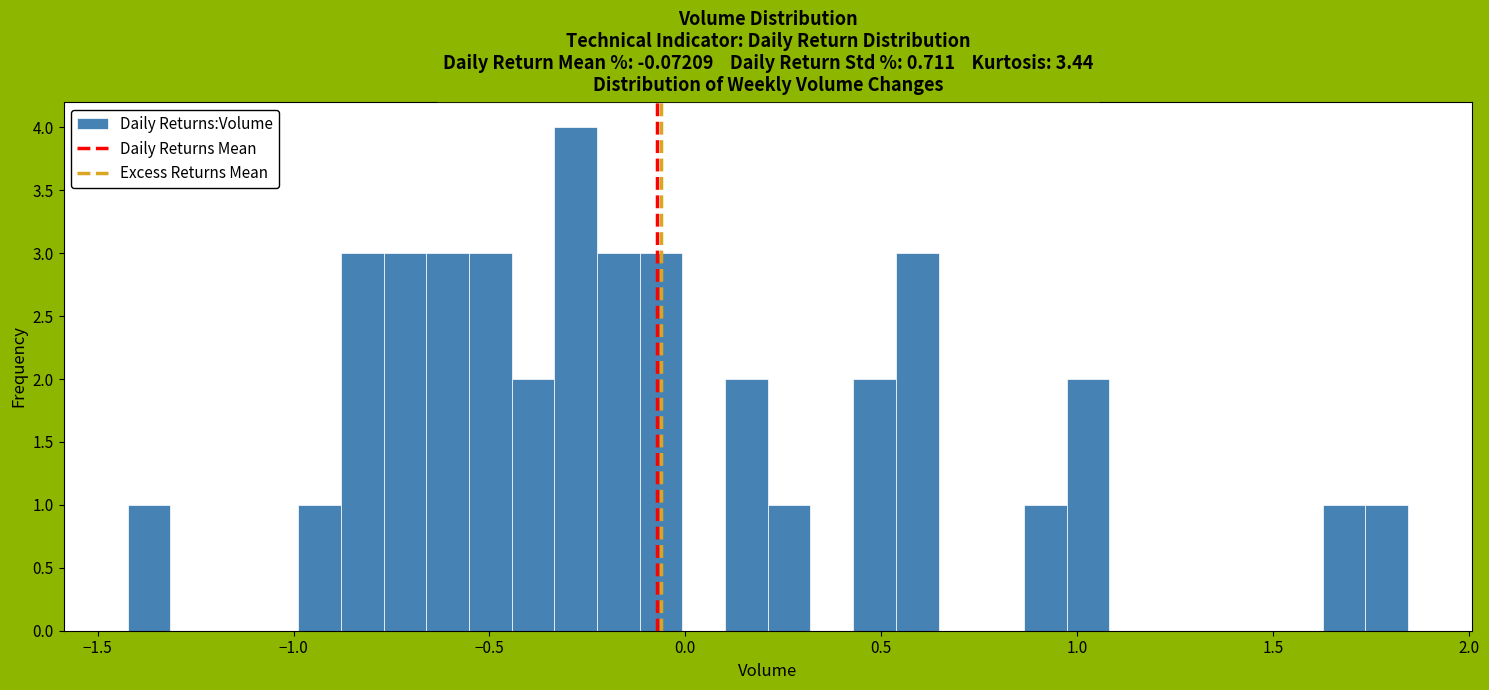

Around what value on the x-axis is the tallest bar? Give the approximate position of its centre, as read against the axis.

-0.30